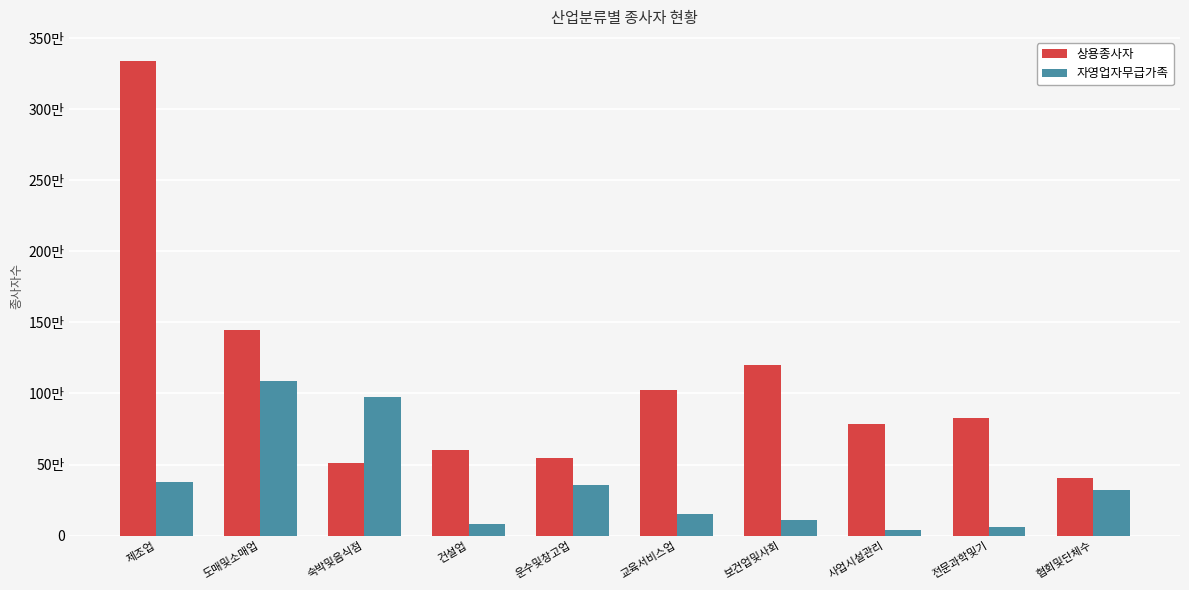

Is it true that 자영업자무급가족 equals 60862 at 보건업및사회?

False